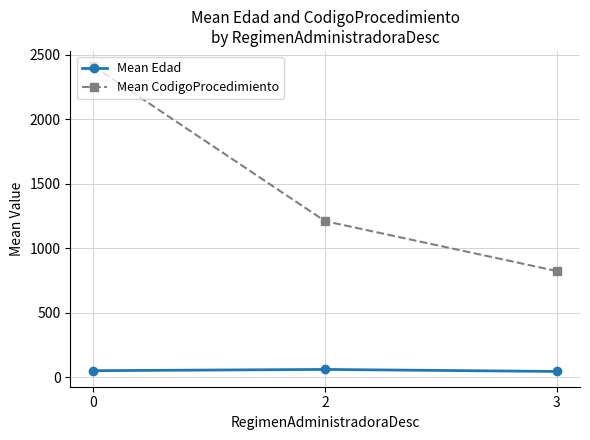

What is the value of the Mean CodigoProcedimiento point at the 1st from the left?

2413.0